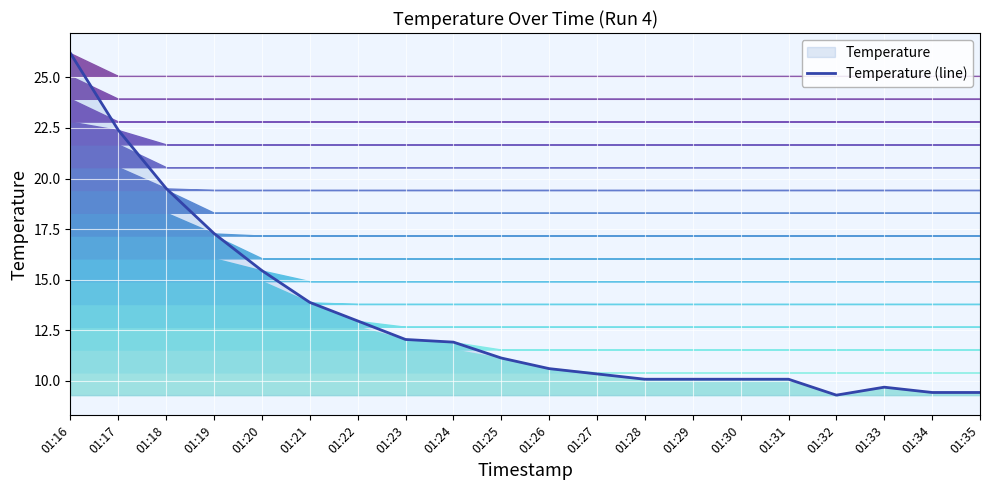

What is the value of the 12th point from the left?

10.3